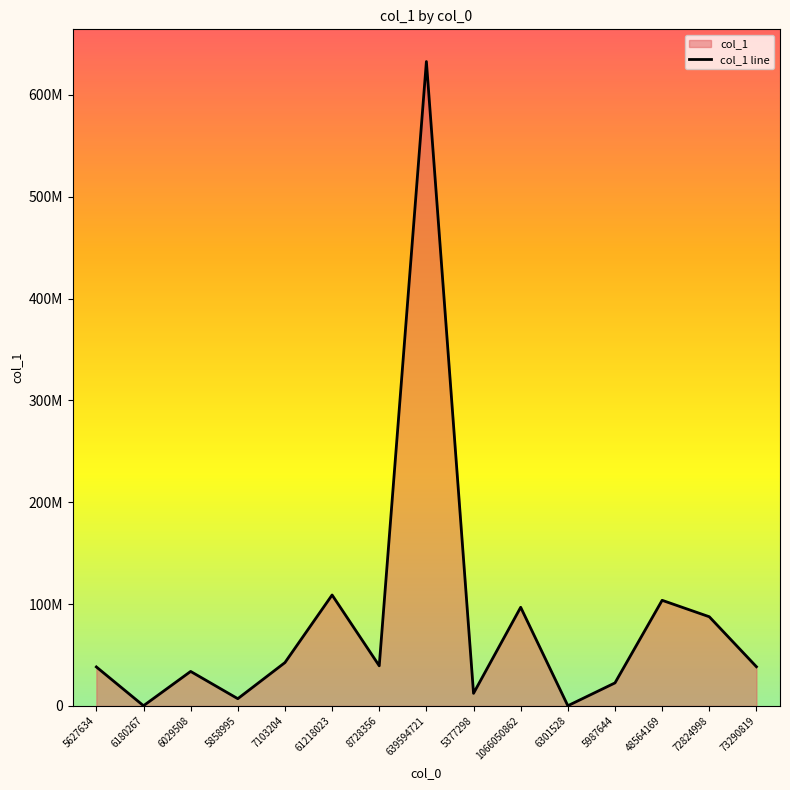

List the labels in order of value, largest first.

639594721, 61218023, 48564169, 1066050862, 72824998, 7103204, 8728356, 73290819, 5627634, 6029508, 5987644, 5377298, 5858995, 6180267, 6301528